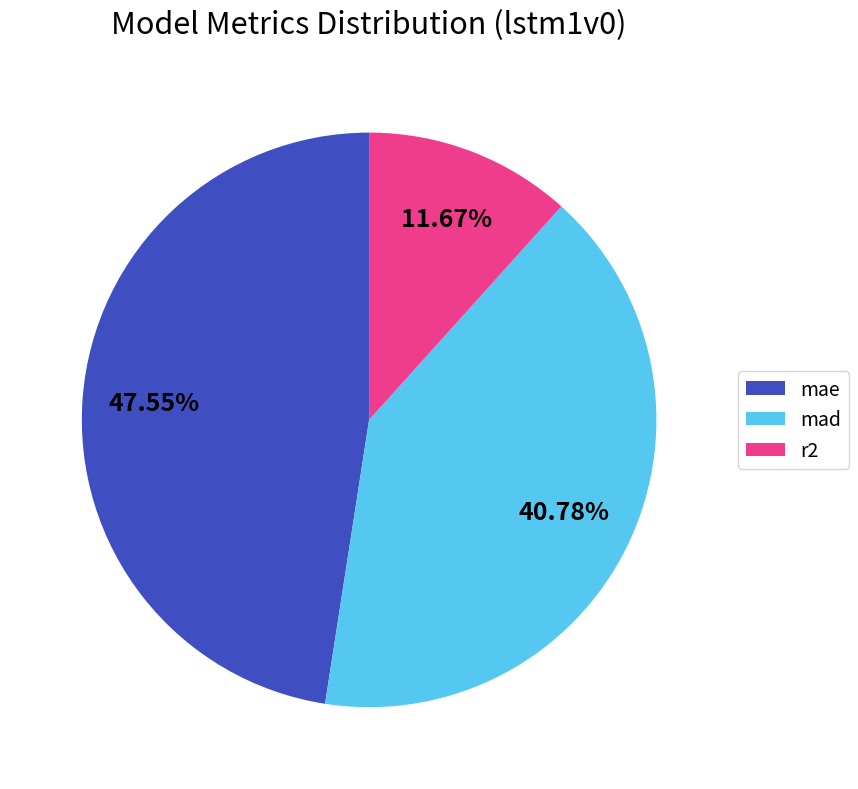

Which category has the smallest portion of the pie?

r2